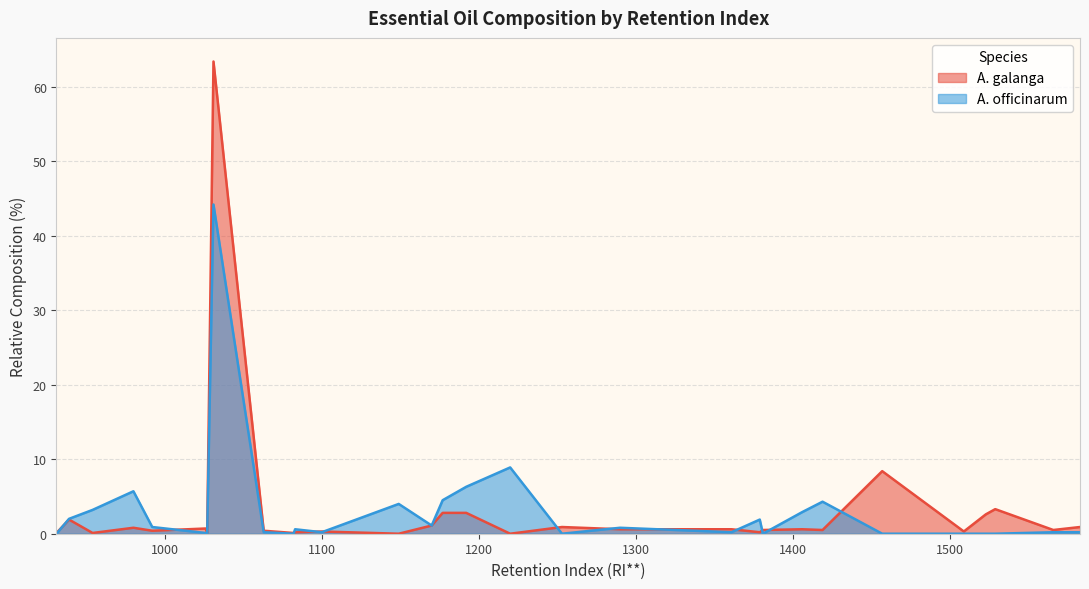

Reading left to right, transcribe all the data shown in this chart.

A. galanga: 0.1	1.9	0.1	0.8	0.4	0.7	0.1	63.4	0.4	0.1	0.2	0.3	0.0	1.1	2.8	2.8	0.0	0.9	0.6	0.6	0.2	0.5	0.6	0.5	8.4	0.3	2.6	3.3	0.5	0.9
A. officinarum: 0.0	2.0	3.2	5.7	0.9	0.1	0.0	44.2	0.2	0.0	0.6	0.2	4.0	1.1	4.5	6.3	8.9	0.0	0.8	0.2	1.9	0.0	2.9	4.3	0.0	0.0	0.0	0.0	0.2	0.2